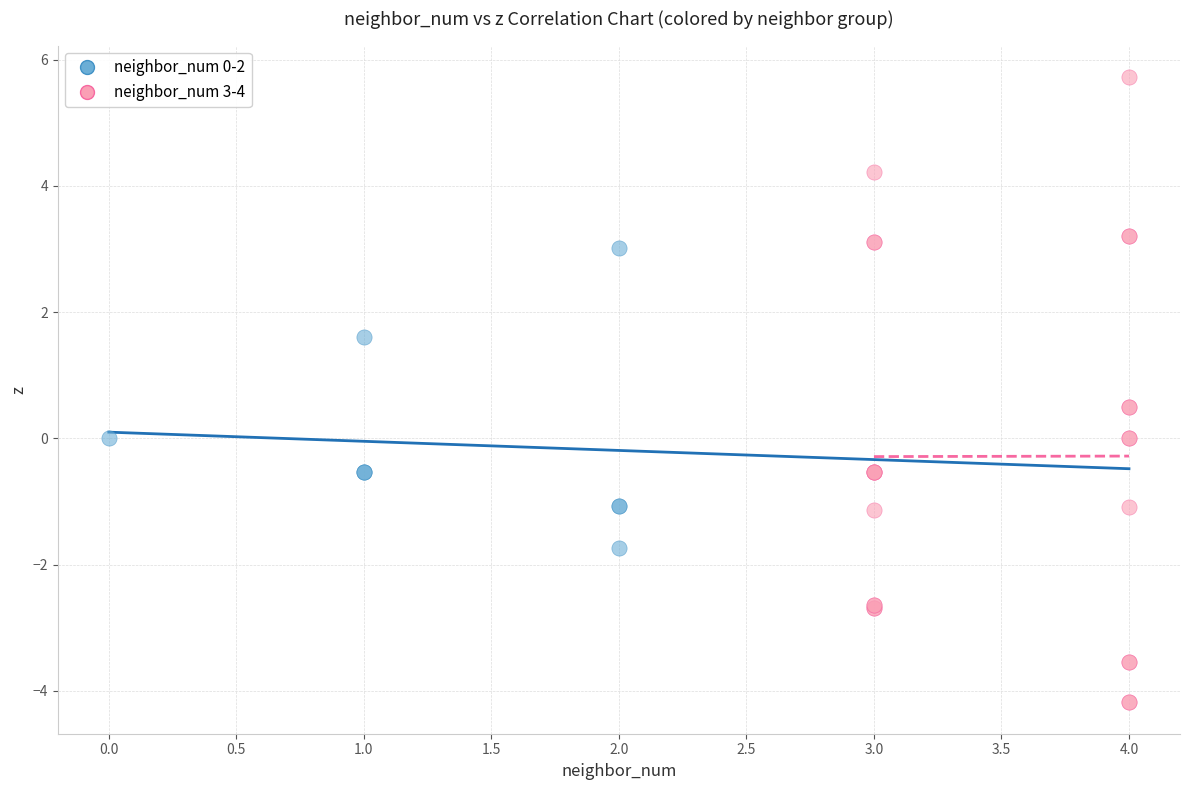

Which series reaches the maximum Y coordinate?

neighbor_num 3-4